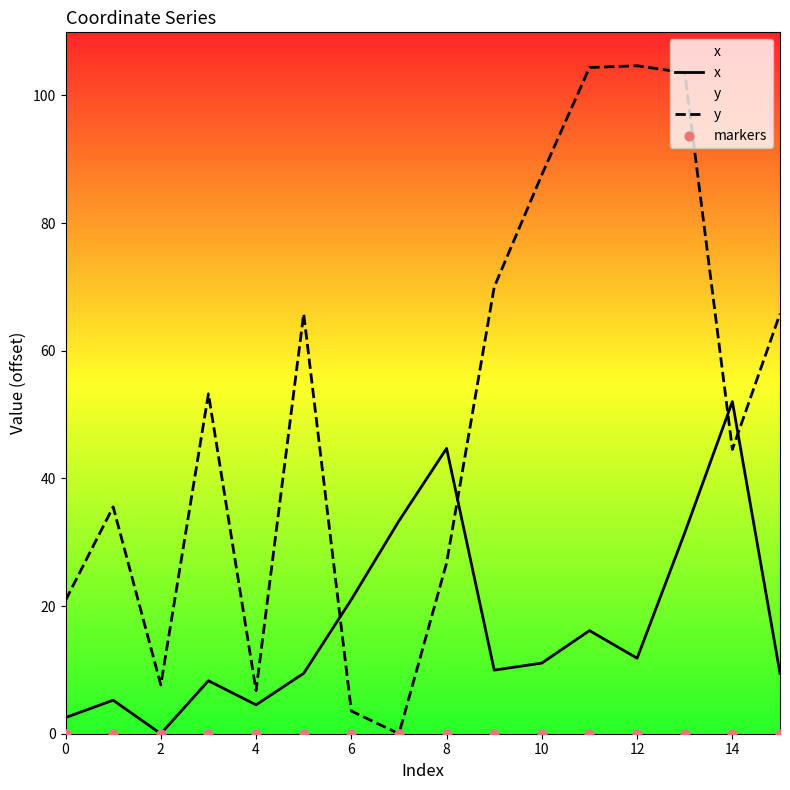

Is the value of y at 10 greater than the value of x at 4?

Yes